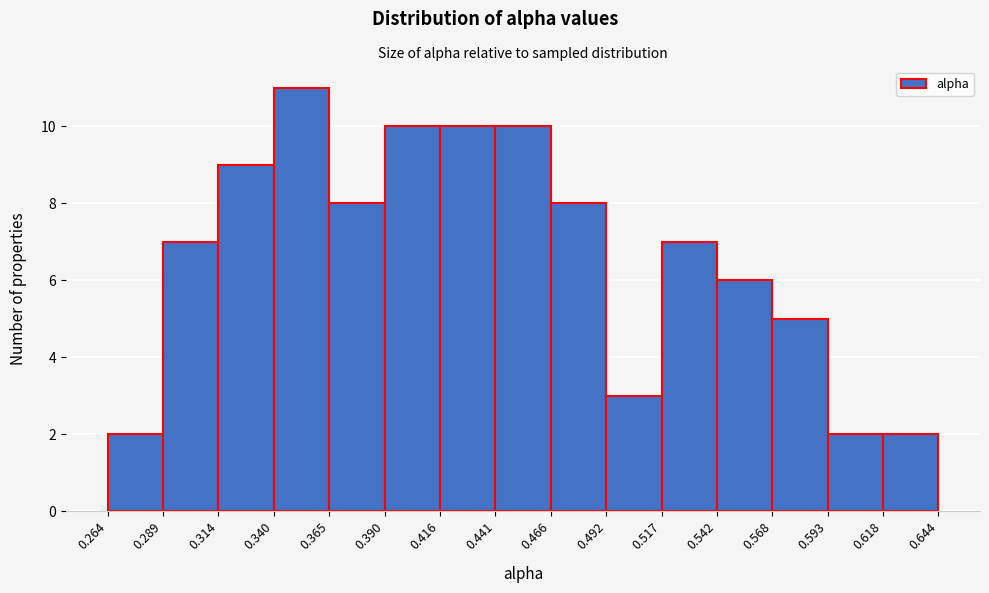

How tall is the bar that spans 0.517 to 0.542 on the x-axis? The values are not printed on the chart, so give them approximately, as read against the axis.

7